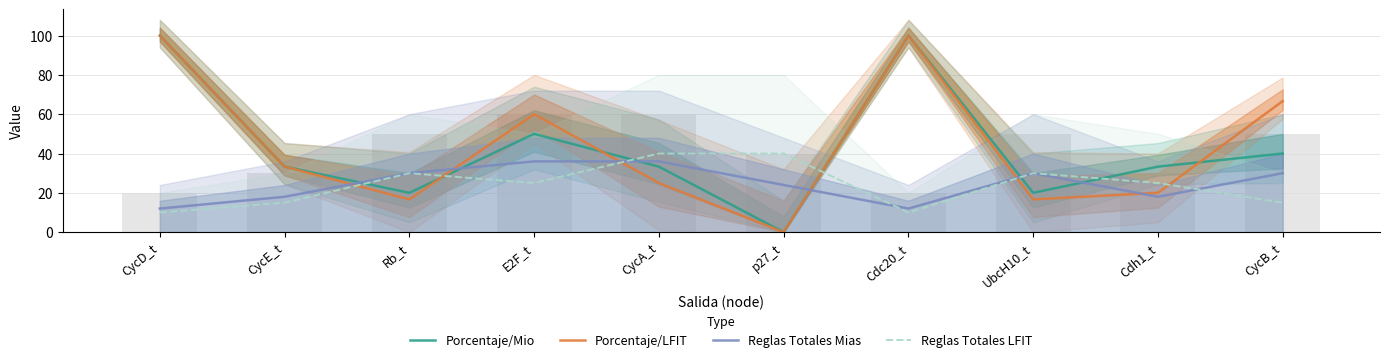

What is the maximum value shown in the chart?

100.0